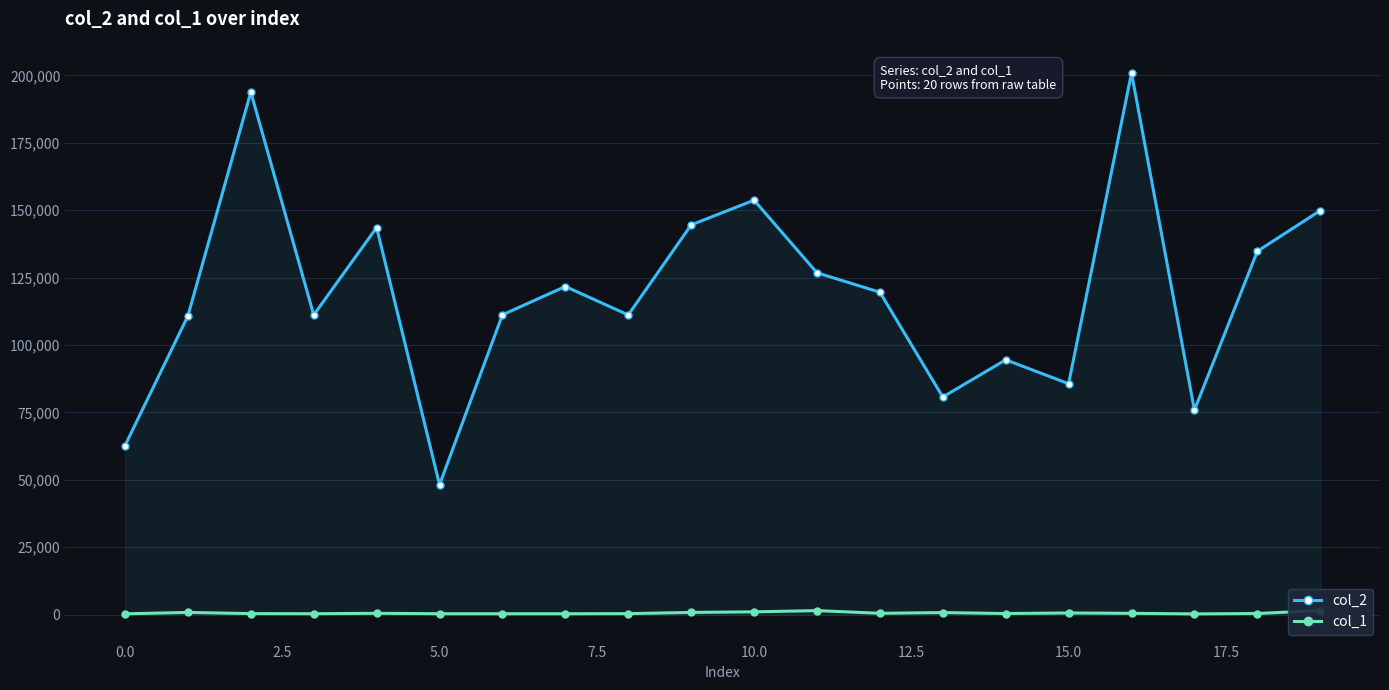

The value of col_2 at 10.0 is 153681. True or false?

True